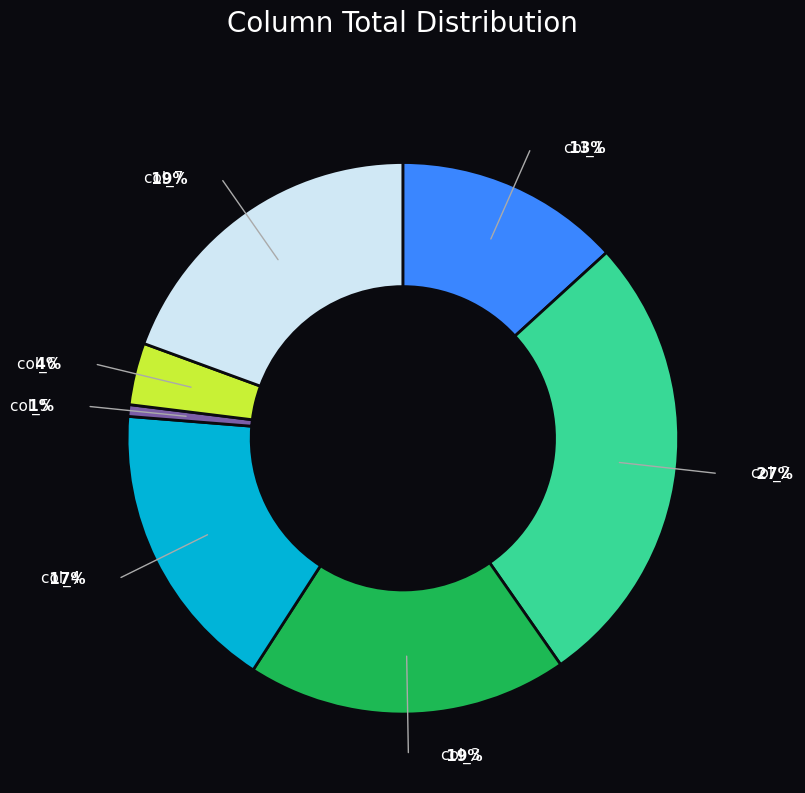

To the nearest percent, what is the difference between the largest and smallest slice percentages?

26%